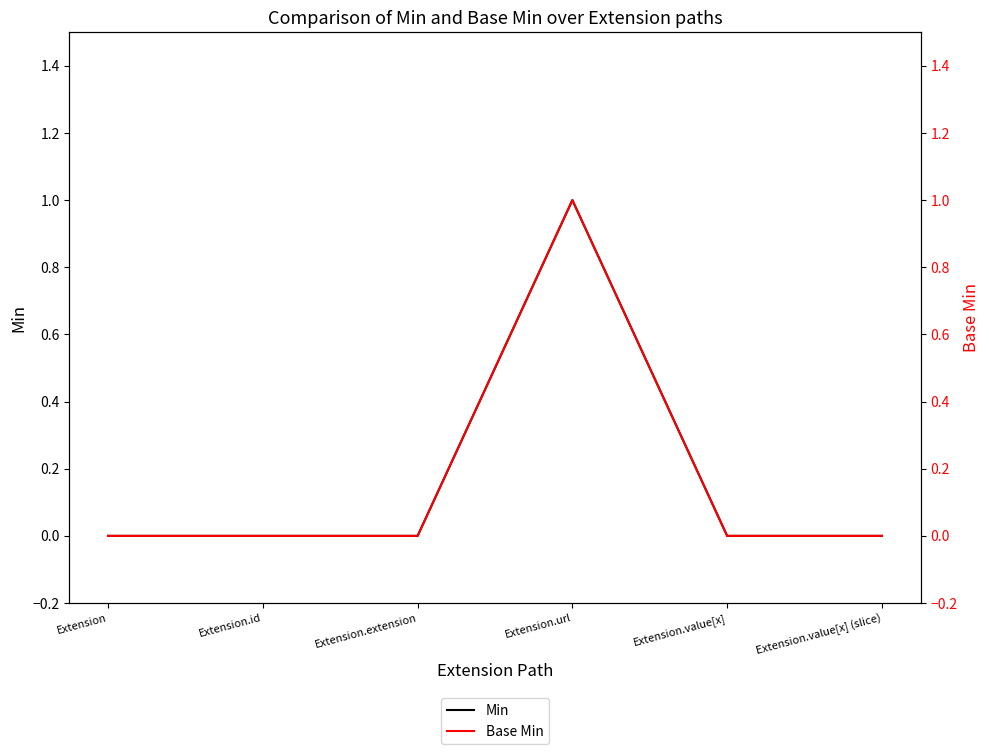

True or false: Min has a value of 0 at Extension.

False